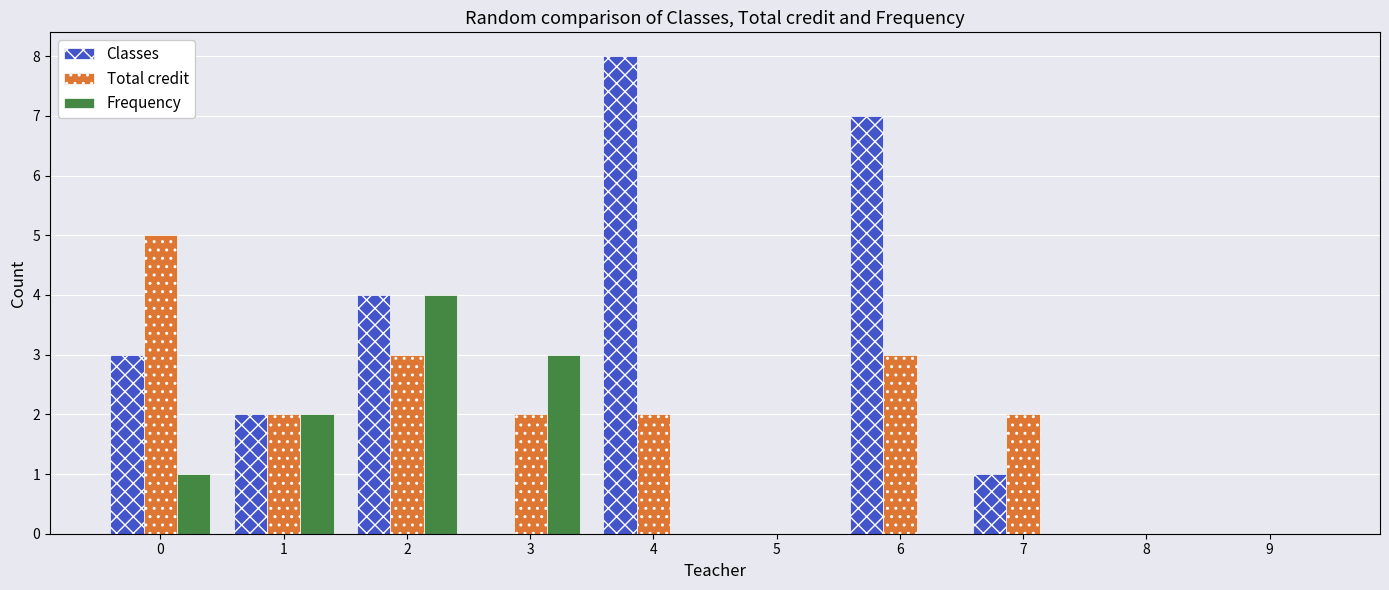

What is the highest value of the Total credit series?

5